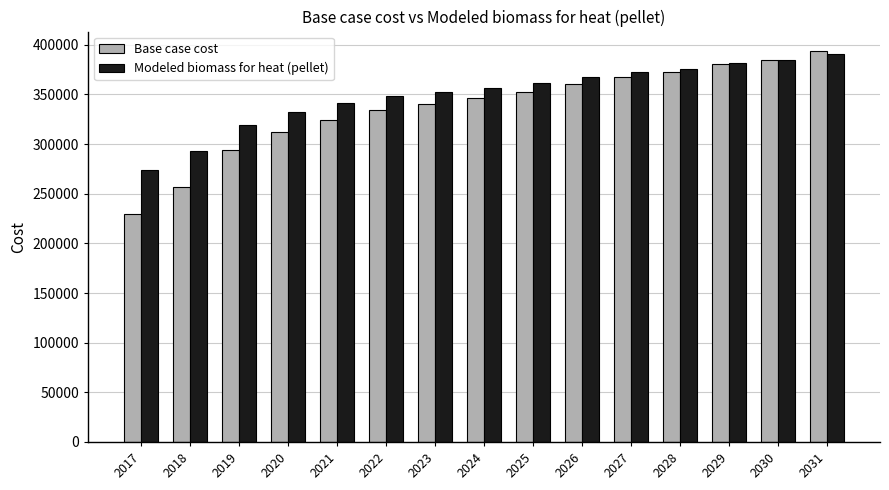

What is the spread (max minus min) of values at 2023?

12176.9